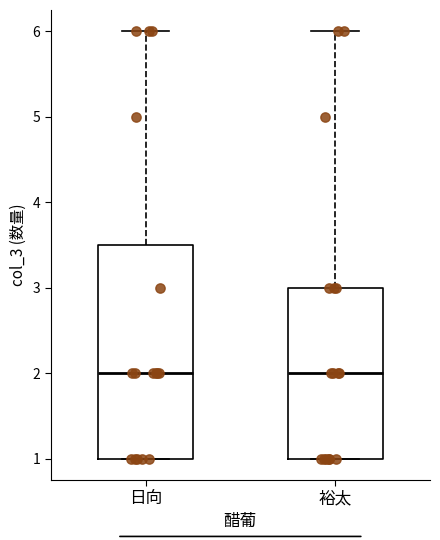

Reading left to right, read every box against the y-axis: the position of its median line, the range the box covers, and the ends of its whiskers. The values are not printed on the chart, so give them approximately, as read against the axis.

日向: median 2.0, box 1.0 to 3.5, whiskers 1.0 to 6.0
裕太: median 2.0, box 1.0 to 3.0, whiskers 1.0 to 6.0